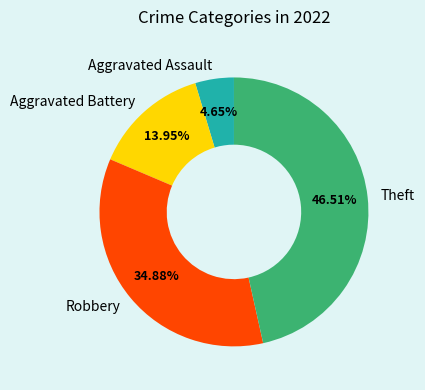

To the nearest percent, what portion does Aggravated Assault represent?

5%